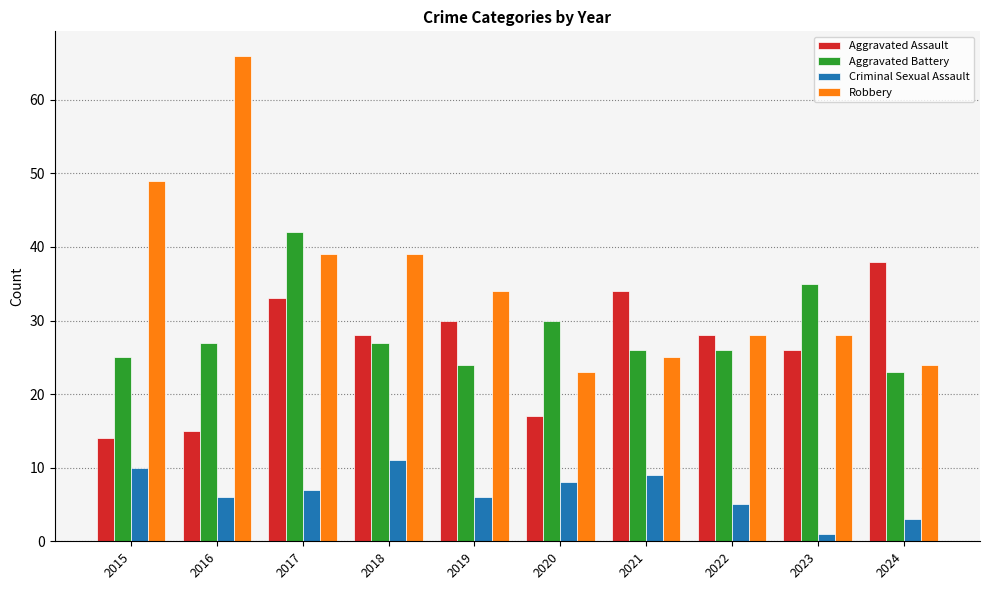

What is the value of the Robbery bar at the 6th from the left?

23